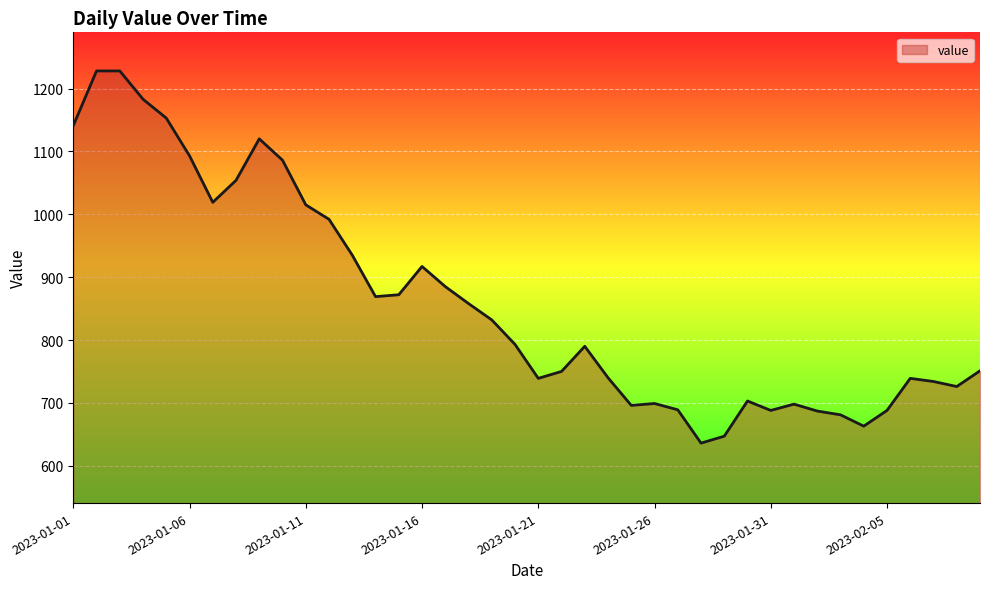

What is the difference between the maximum and minimum values?

592